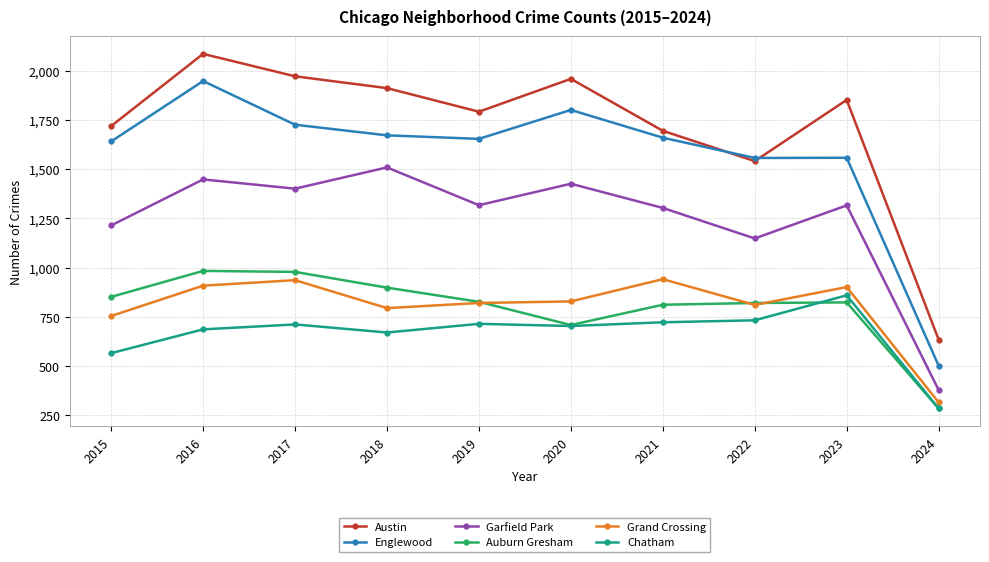

Which category has the highest value in the Austin series?

2016